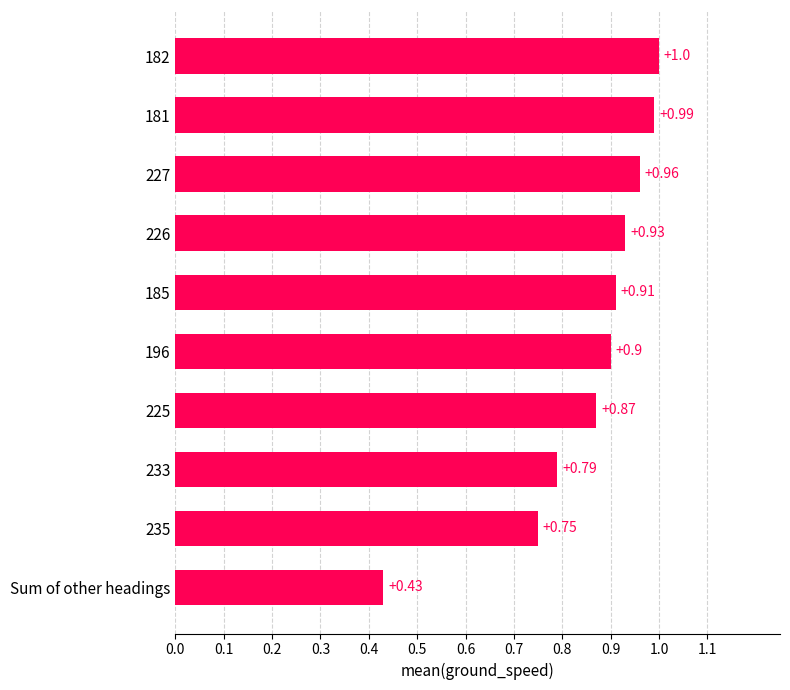

Rank the categories by value from lowest to highest.

Sum of other headings, 235, 233, 225, 196, 185, 226, 227, 181, 182